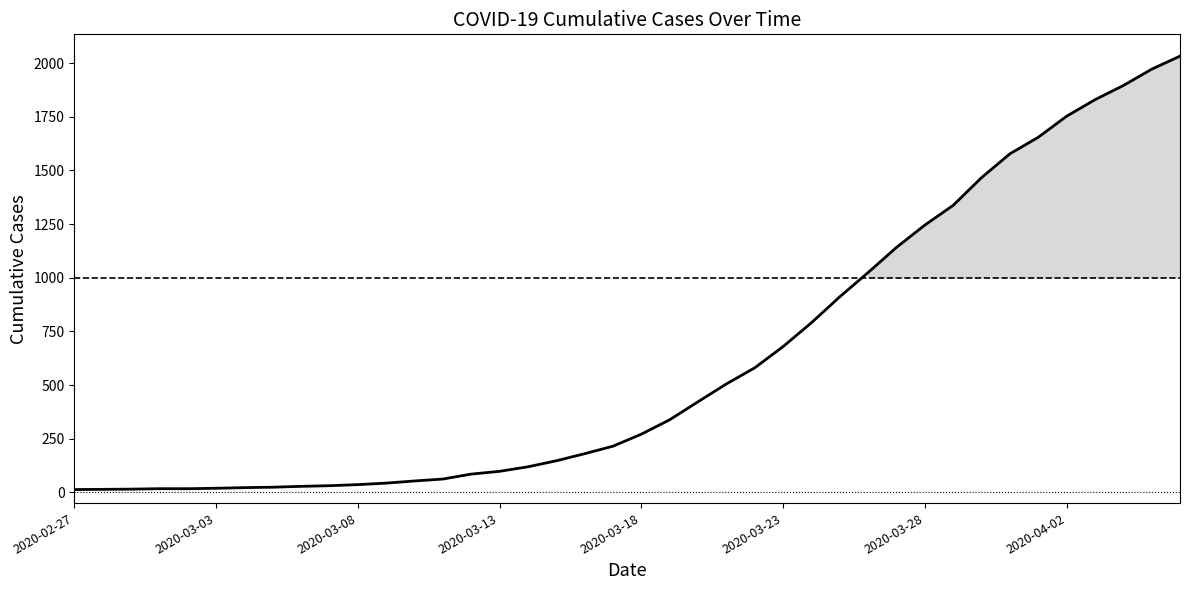

What is the maximum value shown in the chart?

2032